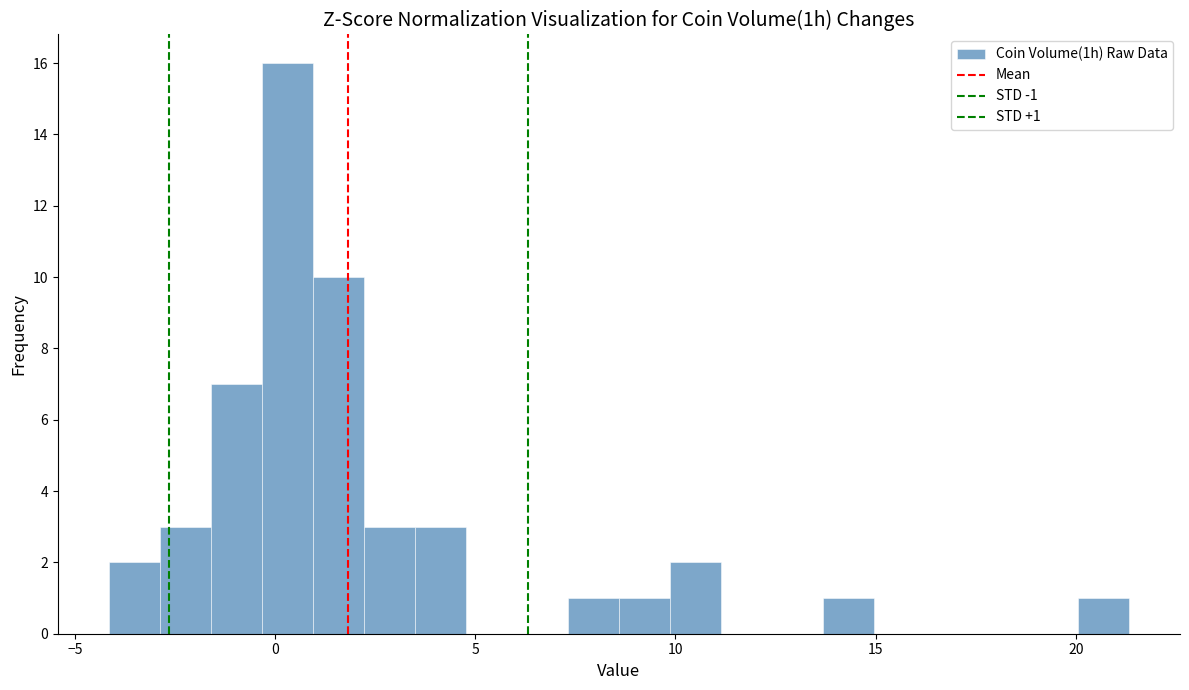

Around what value on the x-axis is the tallest bar? Give the approximate position of its centre, as read against the axis.

0.5